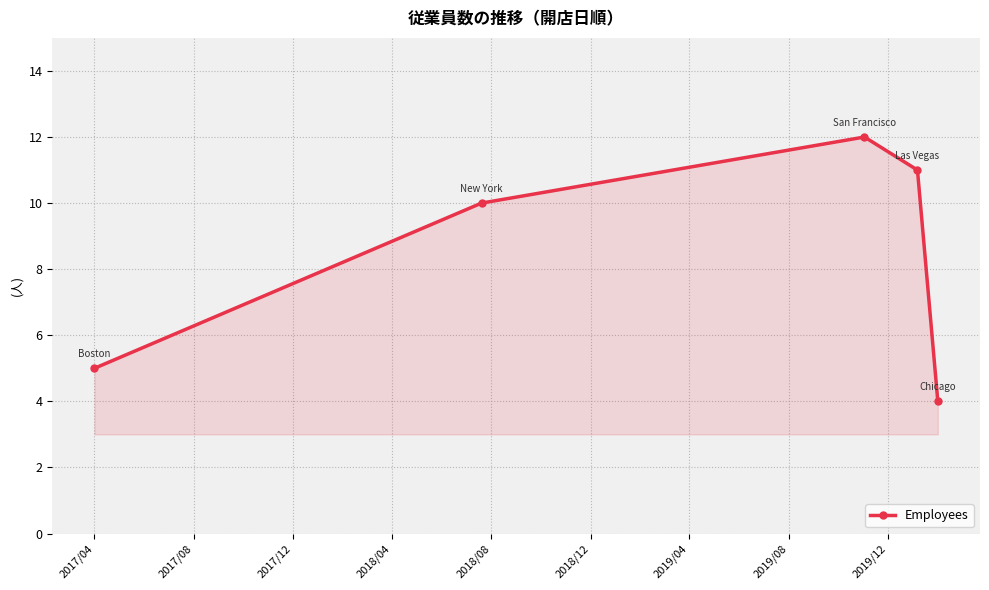

Reading right to left, extract all data points from this chart.

4	11	12	10	5